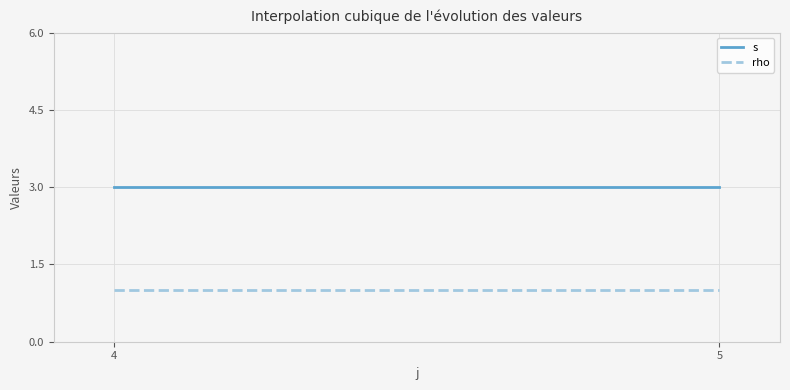

Does the chart display data point markers on the line(s)?

No